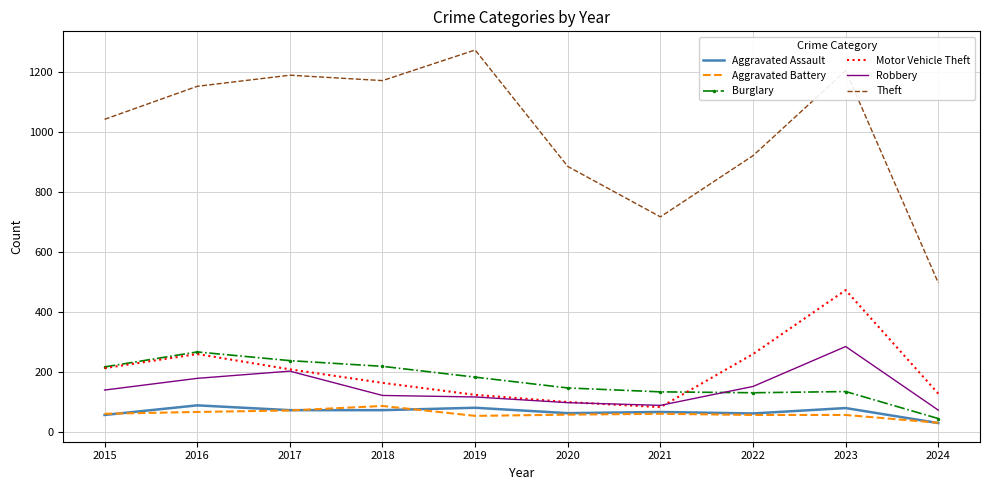

The Aggravated Battery series shows 56 at 2022. True or false?

True